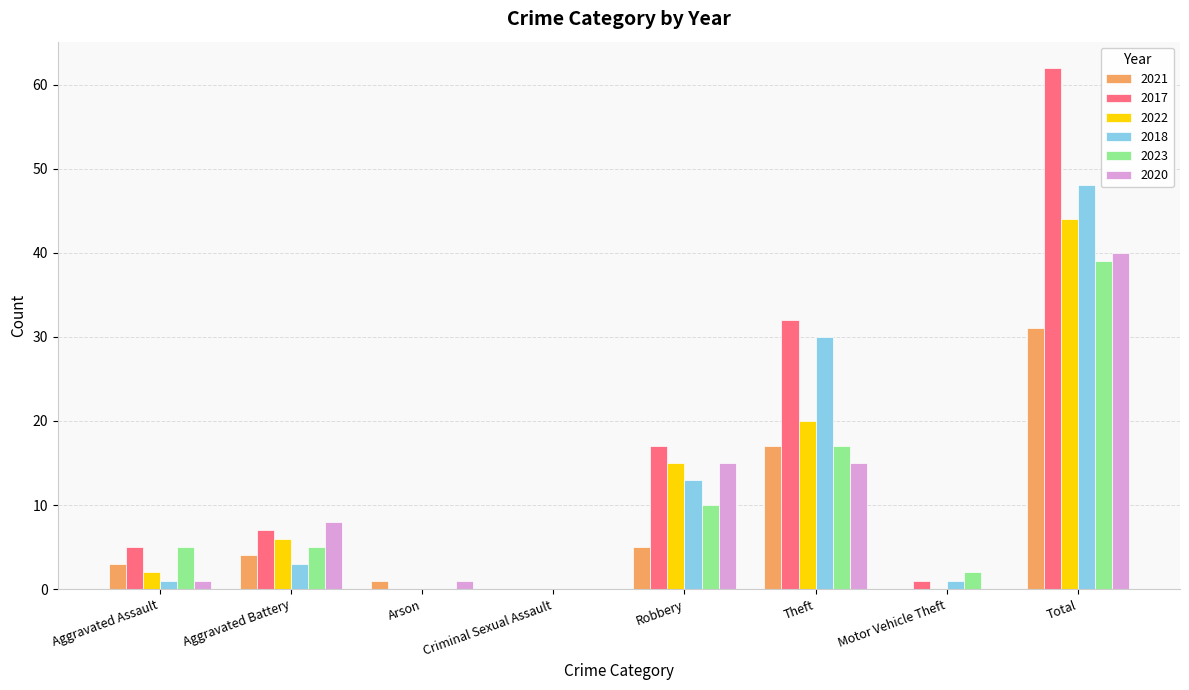

What is the average value of the 2022 series?

11